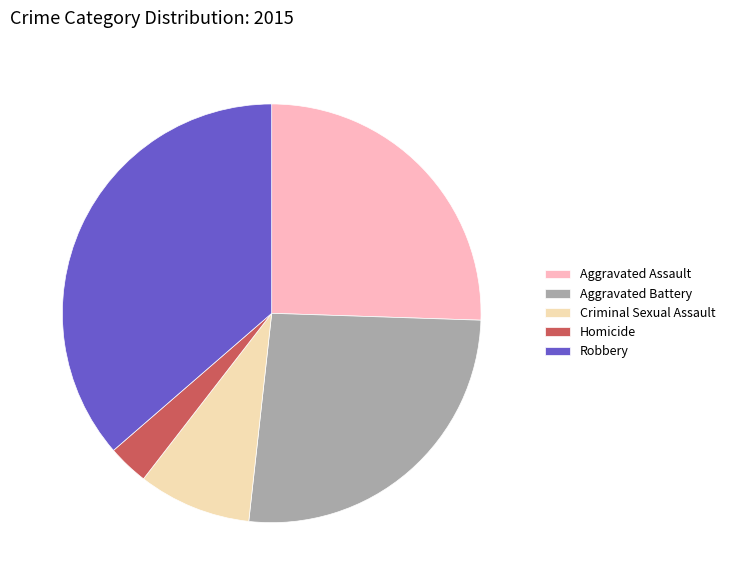

Between Robbery and Aggravated Battery, which is larger?

Robbery